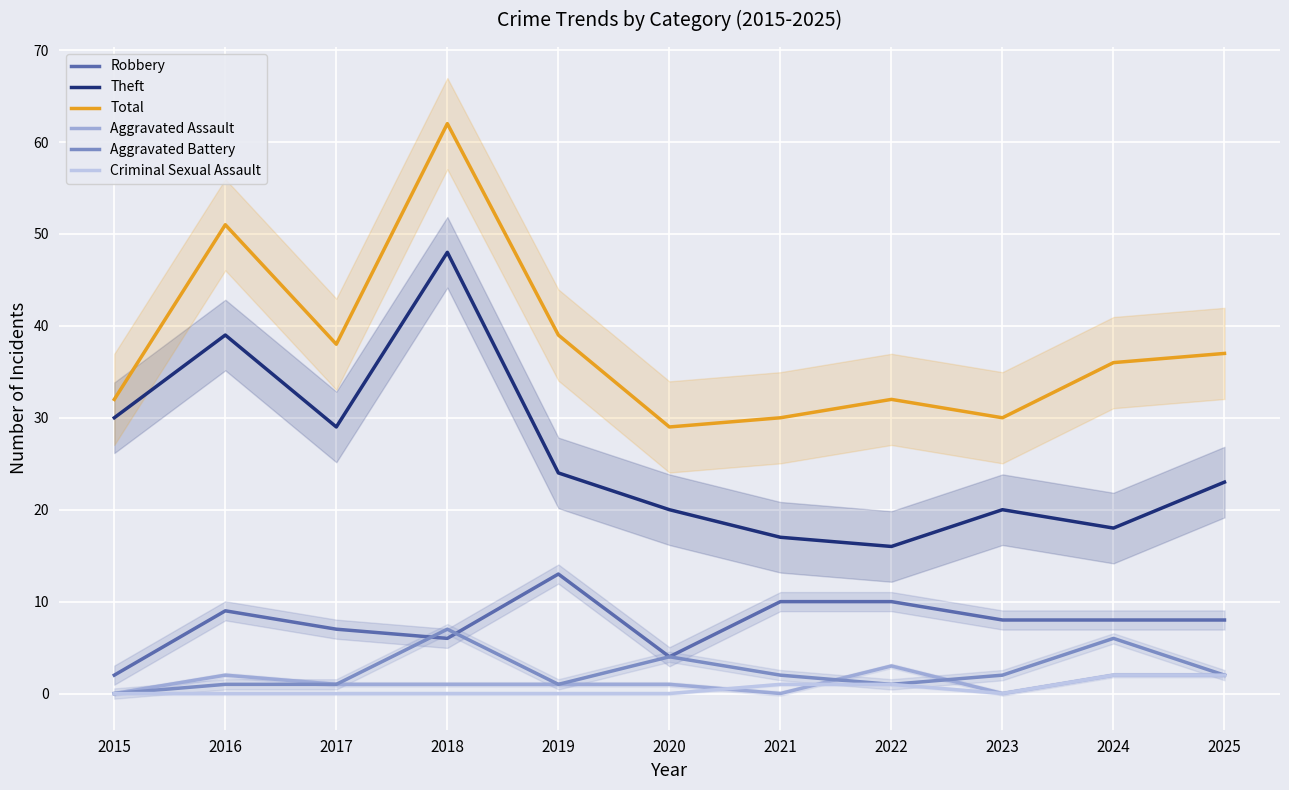

The Aggravated Battery series shows 1 at 2023. True or false?

False